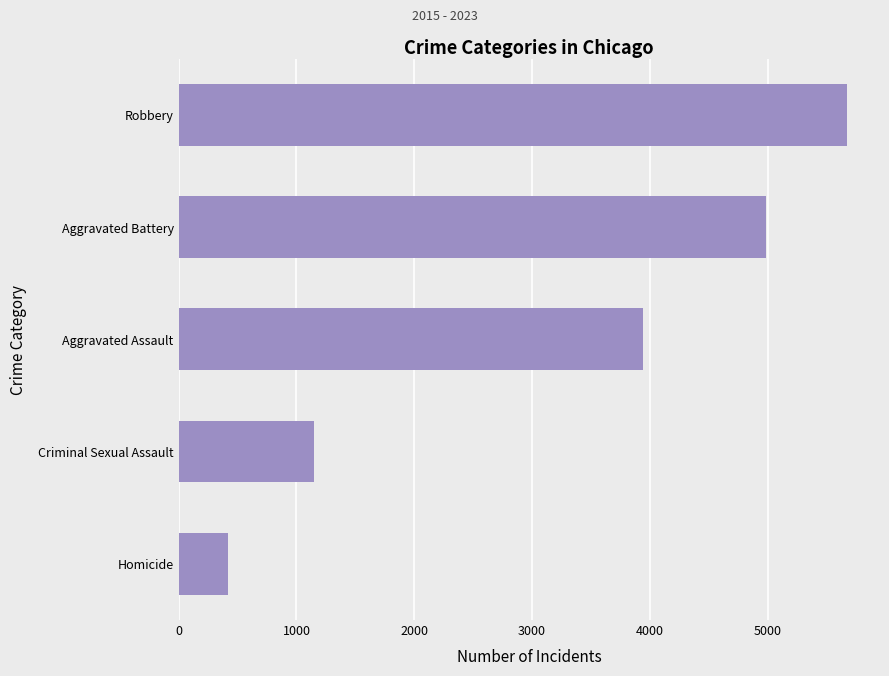

Reading bottom to top, extract all data points from this chart.

415.7	1151.9	3941.6	4985.6	5669.3